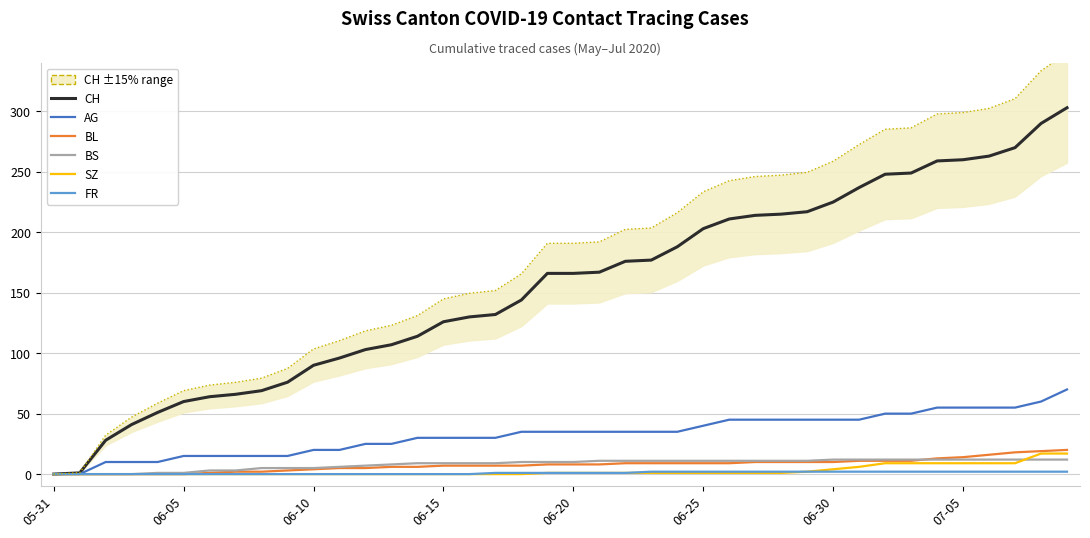

True or false: CH and SZ cross at least once.

False